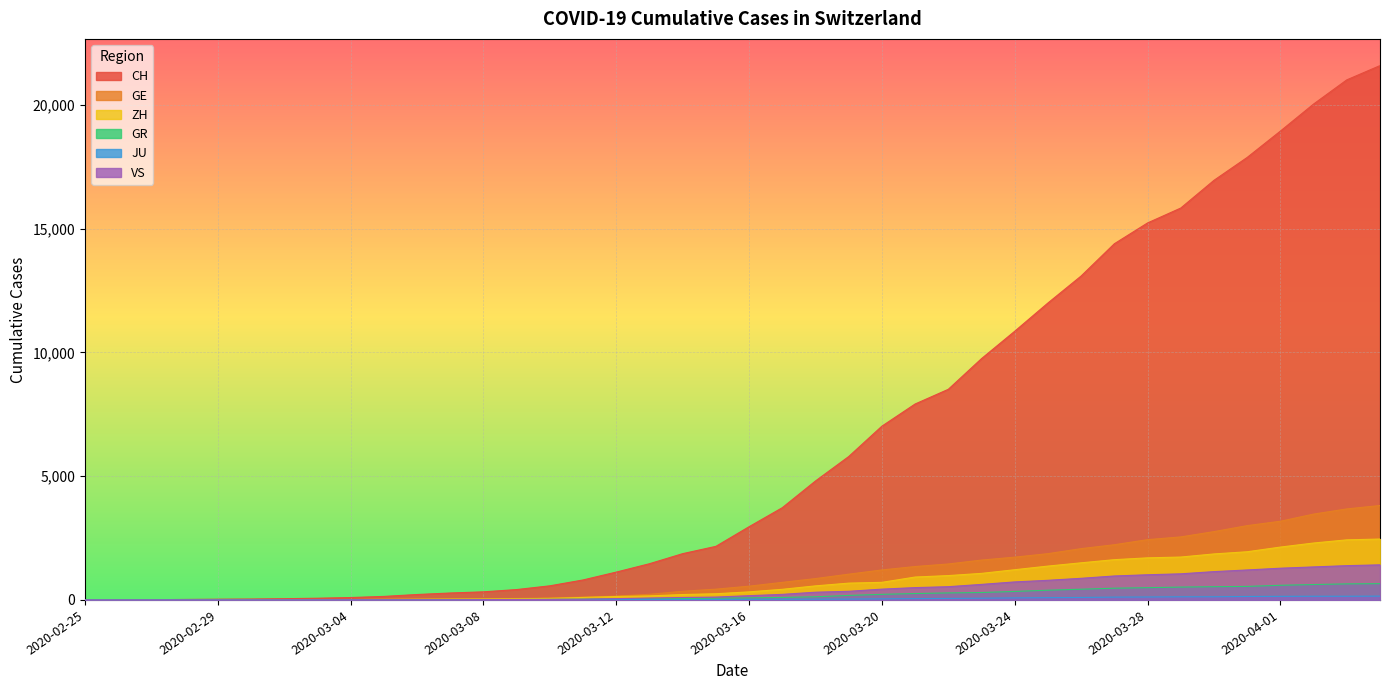

How many lines are shown in the chart?

6